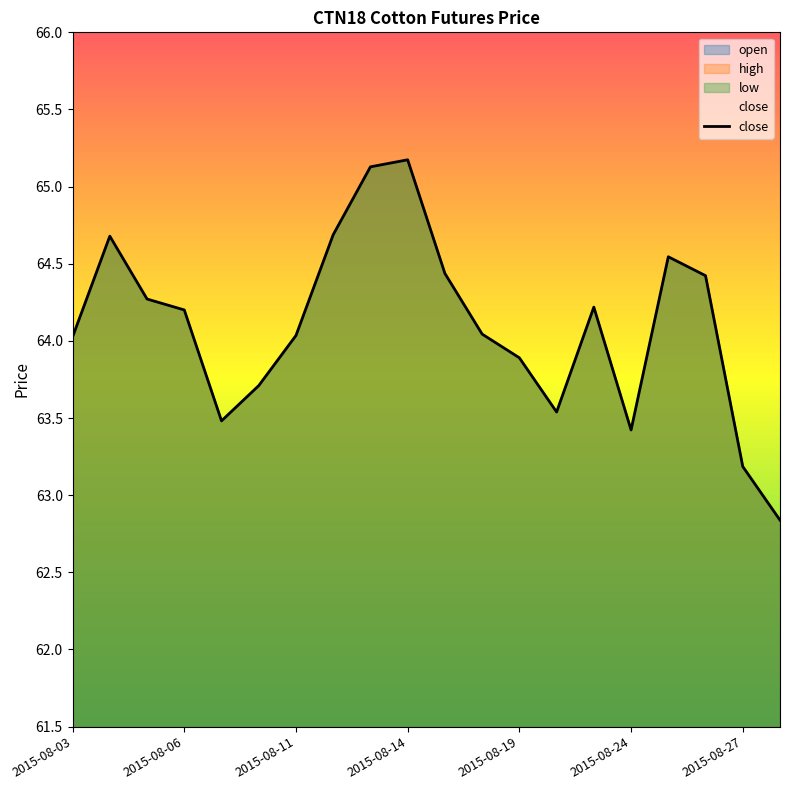

At which label is the value closest to 64?

2015-08-03